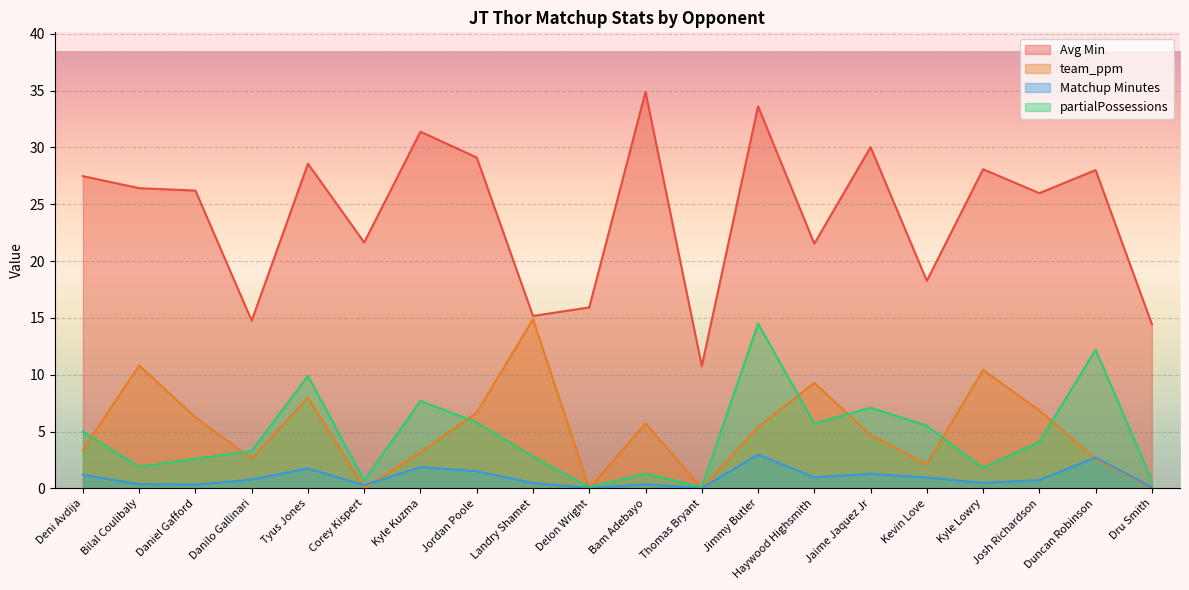

True or false: Matchup Minutes has a value of 1.9 at Deni Avdija.

False